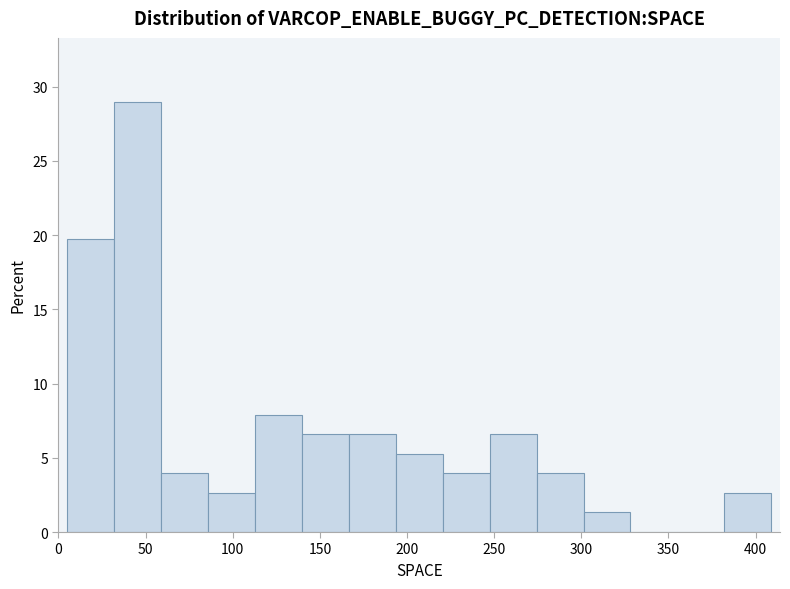

What is the height of the bar covering 245 to 275 on the x-axis? Neither the bar edges nor the heights are printed on the chart, so give them approximately, as read against the axes.

6.5